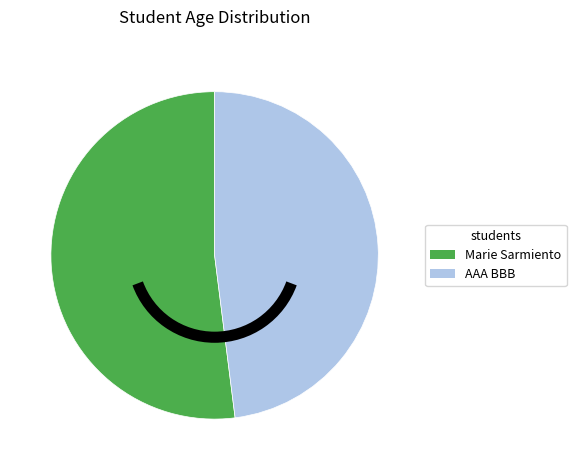

What is the ratio of the value at AAA BBB to the value at Marie Sarmiento?

0.9